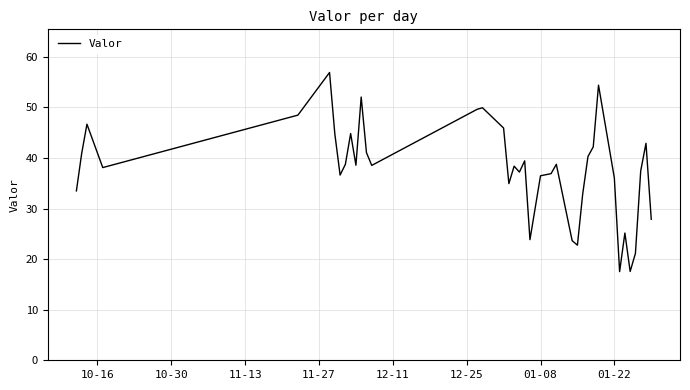

What is the minimum value shown in the chart?

17.5